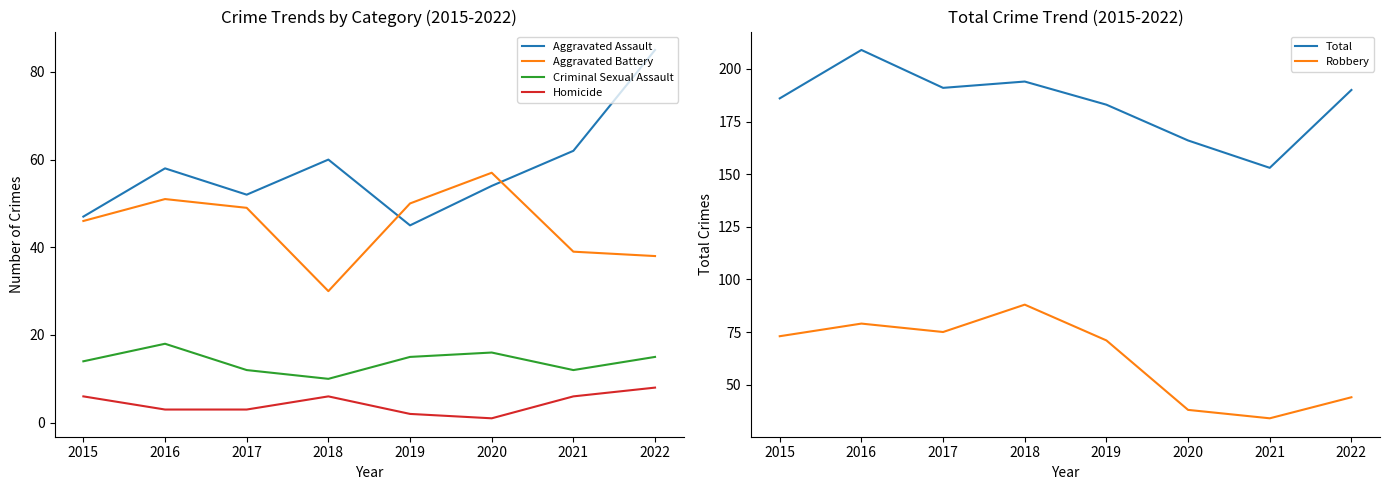

True or false: Total and Robbery cross at least once.

False